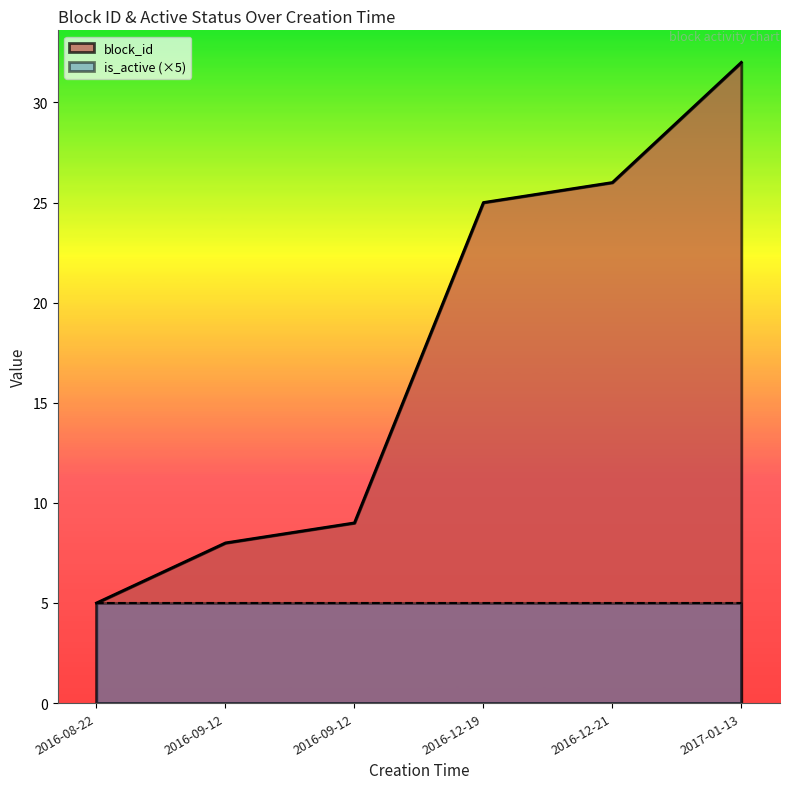

What is the change in value from 2016-12-19 to 2017-01-13?

+7